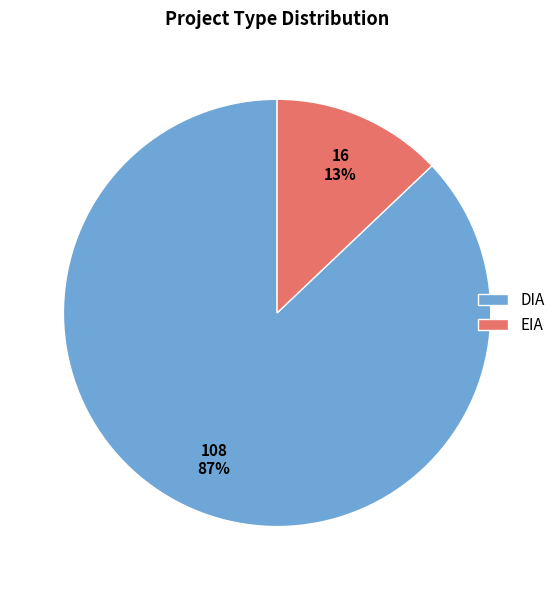

Is the sum of DIA and EIA greater than half?

Yes